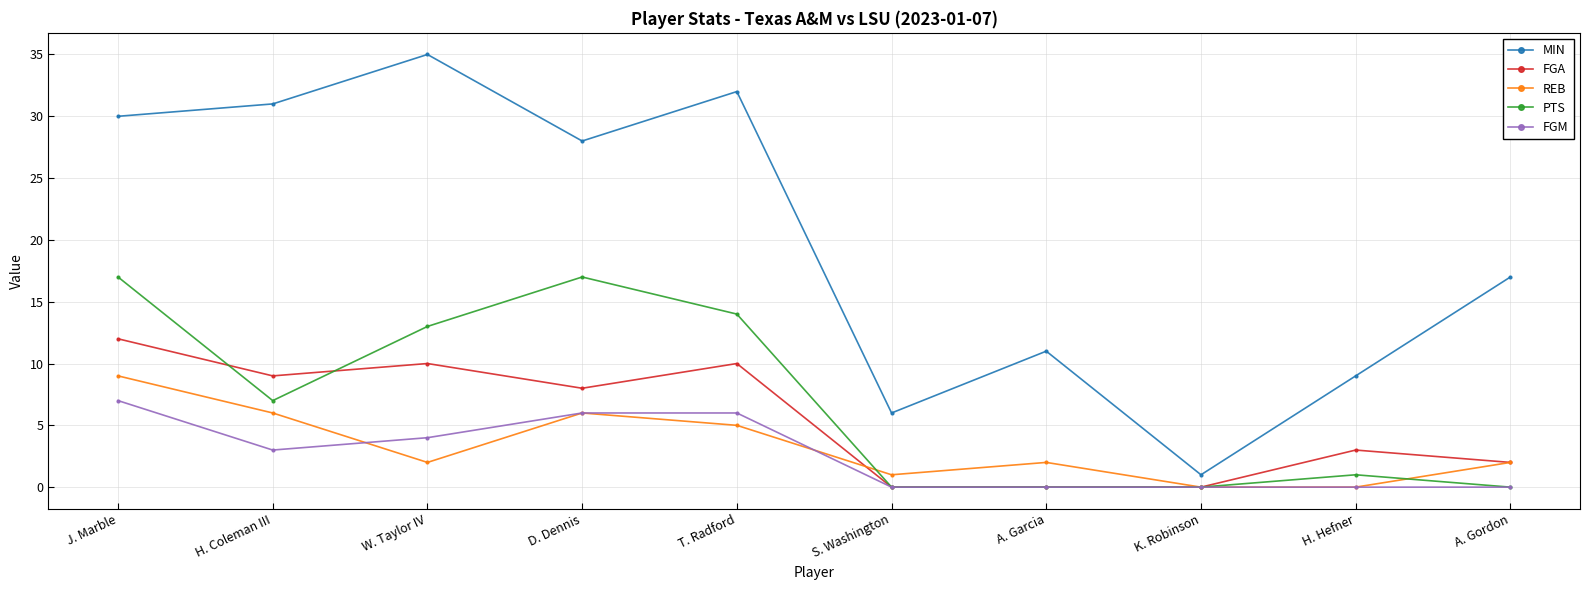

Where does the FGM series first go above 3?

J. Marble